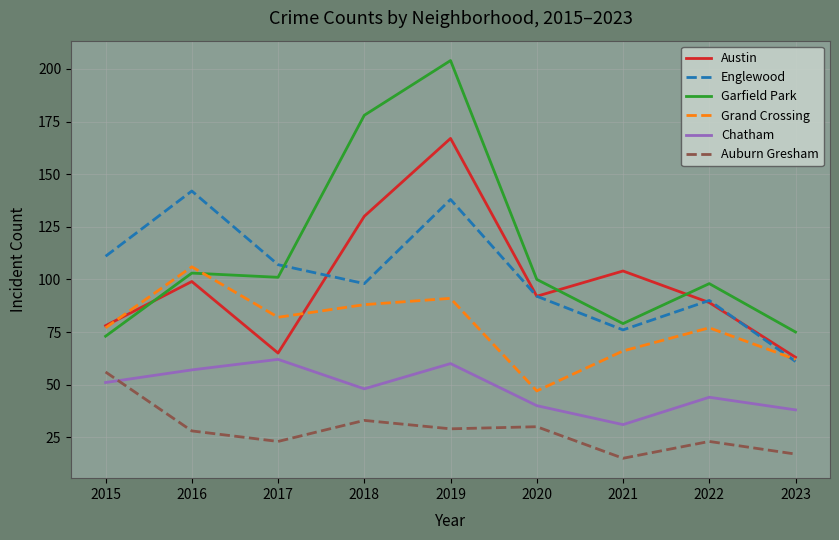

Reading right to left, extract all data points from this chart.

Austin: 2023=63	2022=89	2021=104	2020=92	2019=167	2018=130	2017=65	2016=99	2015=78
Englewood: 2023=61	2022=90	2021=76	2020=92	2019=138	2018=98	2017=107	2016=142	2015=111
Garfield Park: 2023=75	2022=98	2021=79	2020=100	2019=204	2018=178	2017=101	2016=103	2015=73
Grand Crossing: 2023=62	2022=77	2021=66	2020=47	2019=91	2018=88	2017=82	2016=106	2015=77
Chatham: 2023=38	2022=44	2021=31	2020=40	2019=60	2018=48	2017=62	2016=57	2015=51
Auburn Gresham: 2023=17	2022=23	2021=15	2020=30	2019=29	2018=33	2017=23	2016=28	2015=56